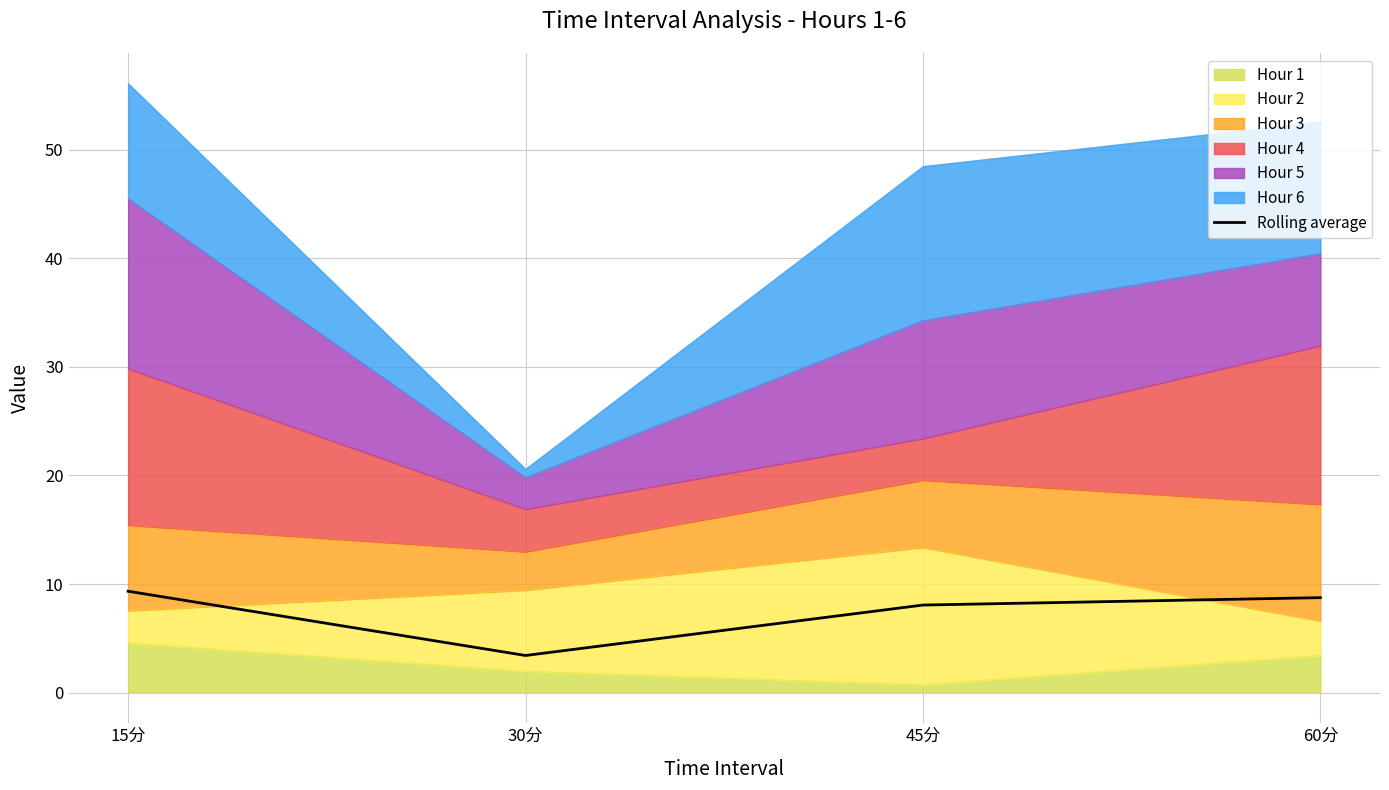

What is the label of the 2nd point from the right?

45分